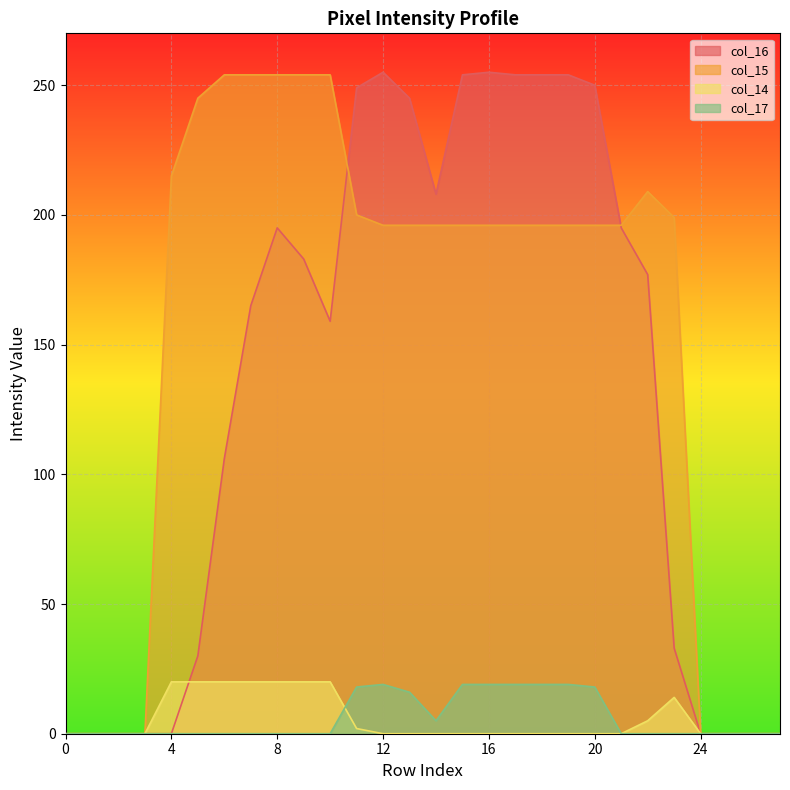

At which label does col_15 reach its peak?

6